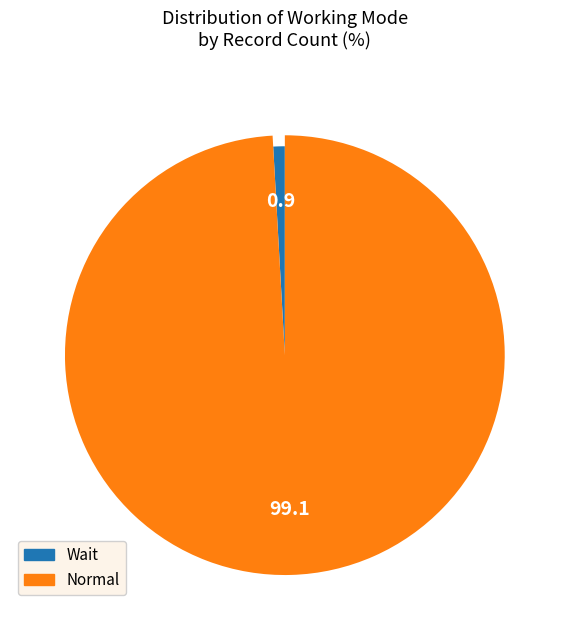

Combined, what portion of the pie is Wait and Normal?

100.0%